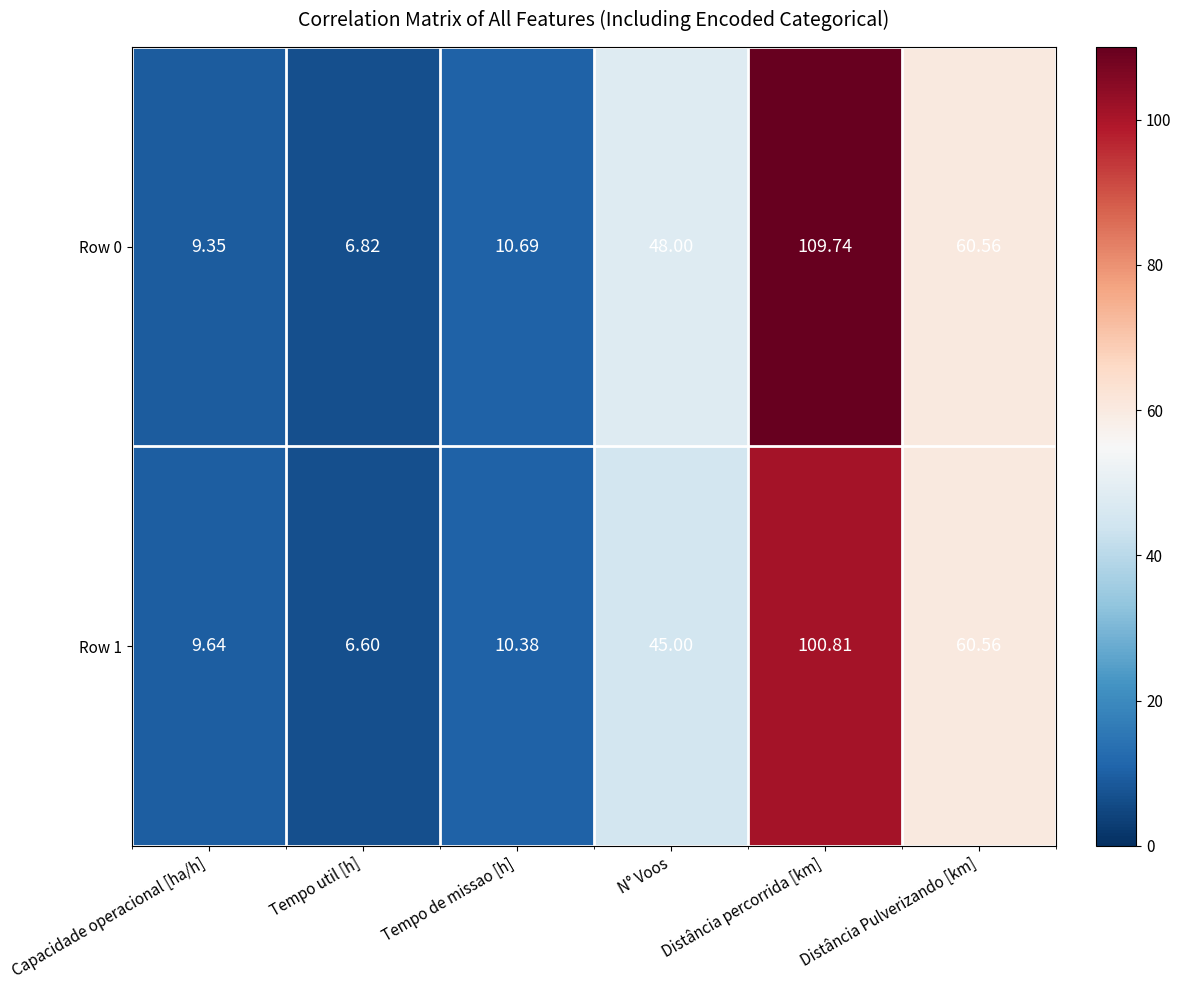

Is the value of Row 0 at Distância percorrida [km] greater than the value of Row 1 at Distância Pulverizando [km]?

Yes